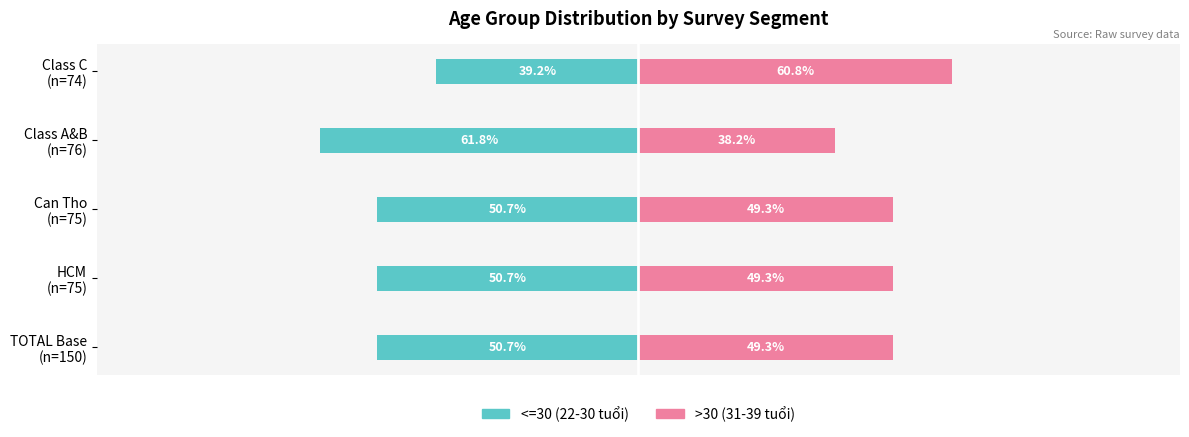

What is the difference between the highest and lowest values at TOTAL Base (n=150)?

100.0